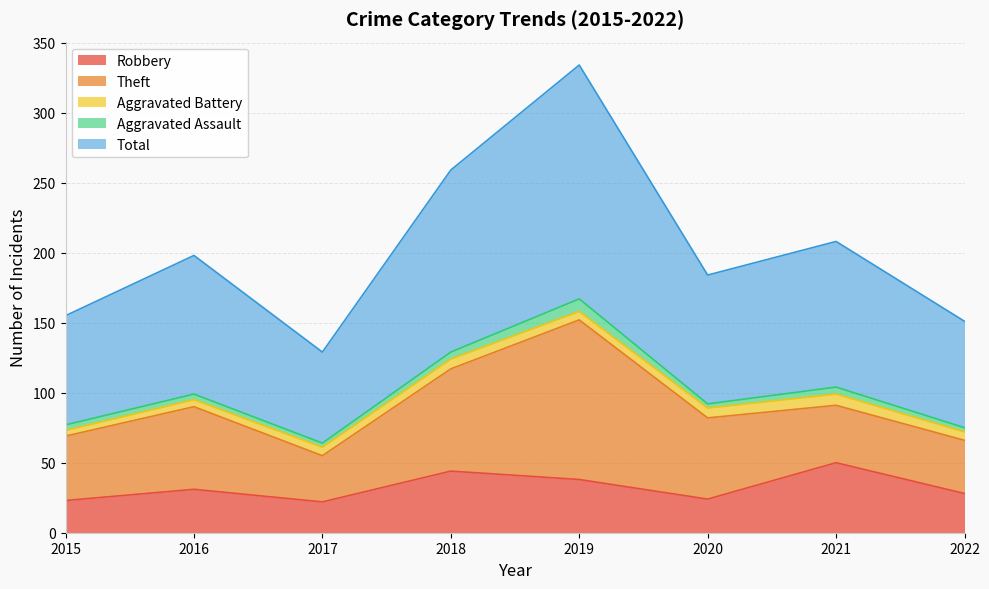

At which category does Total reach its first local valley?

2017